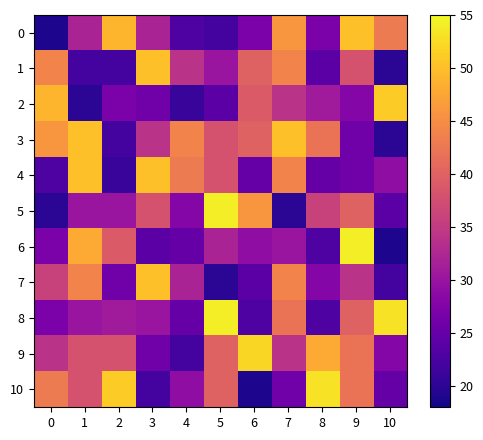

List the series in order of their peak value, highest first.

5, 6, 8, 10, 9, 2, 0, 1, 3, 4, 7